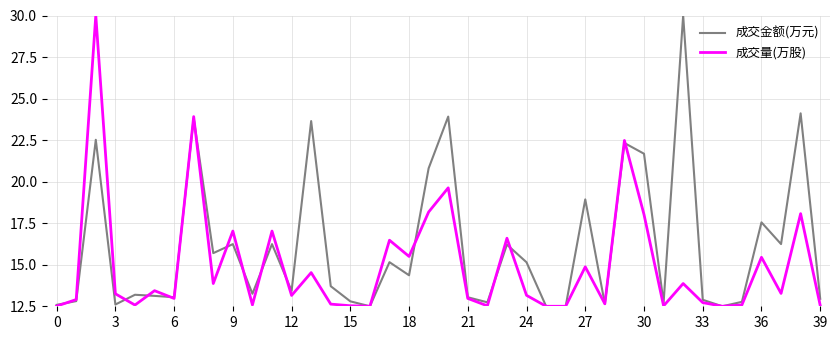

List the series in order of their overall mean, lowest first.

成交量(万股), 成交金额(万元)